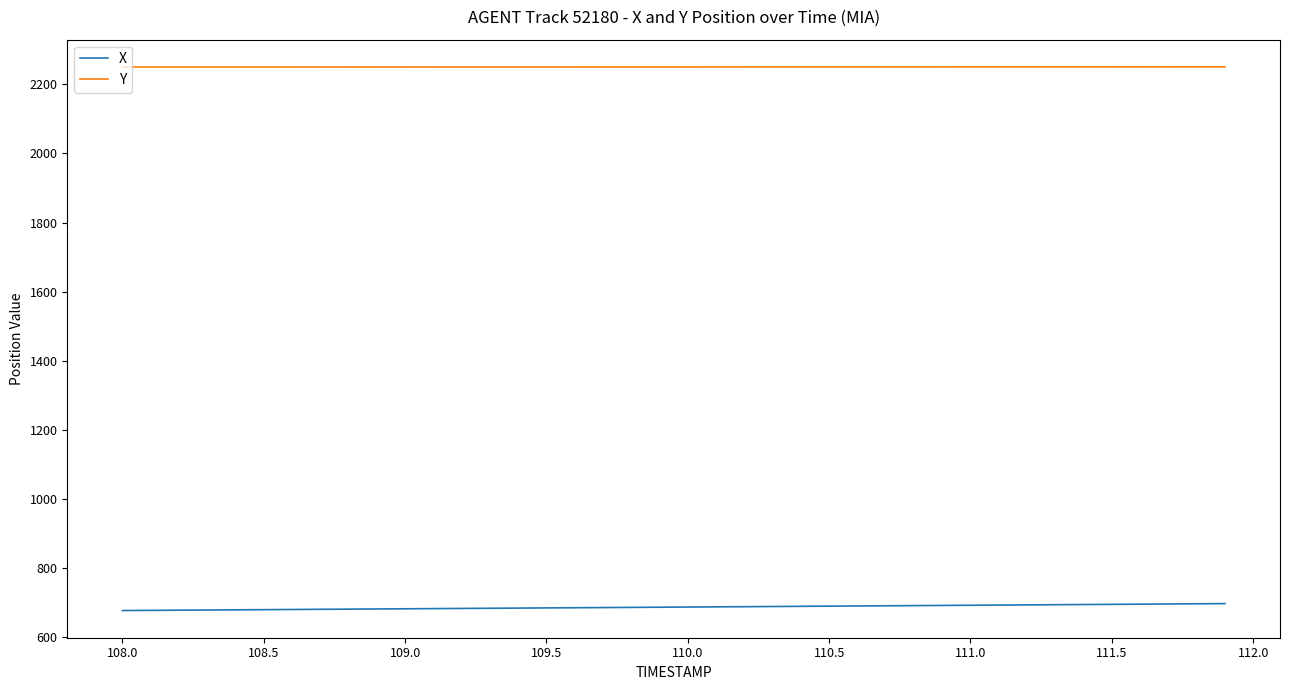

What is the greatest value displayed?

2250.6